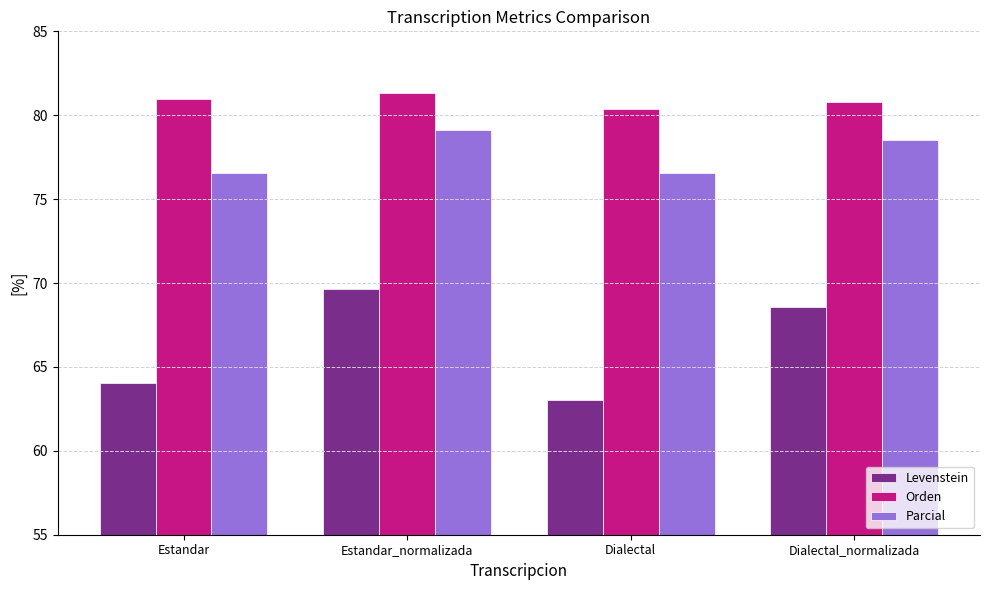

Reading right to left, list all the values displayed in this chart.

Levenstein: 68.6	63.0	69.7	64.0
Orden: 80.8	80.4	81.3	81.0
Parcial: 78.5	76.5	79.1	76.5